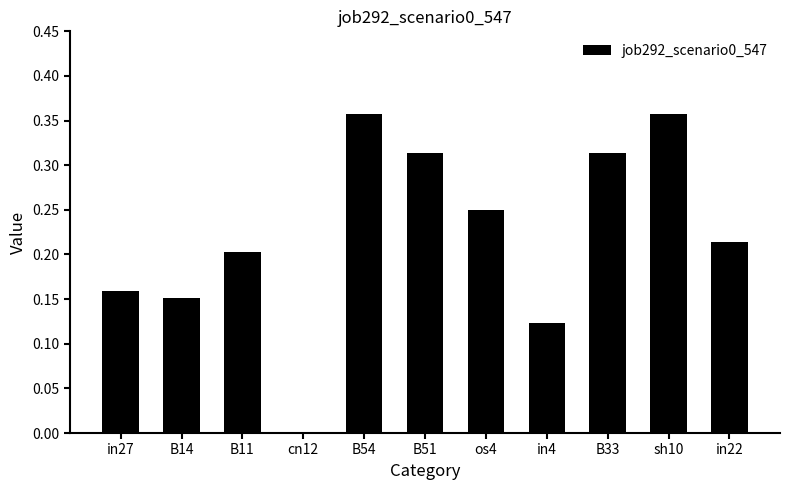

Which has a higher value, B33 or in4?

B33